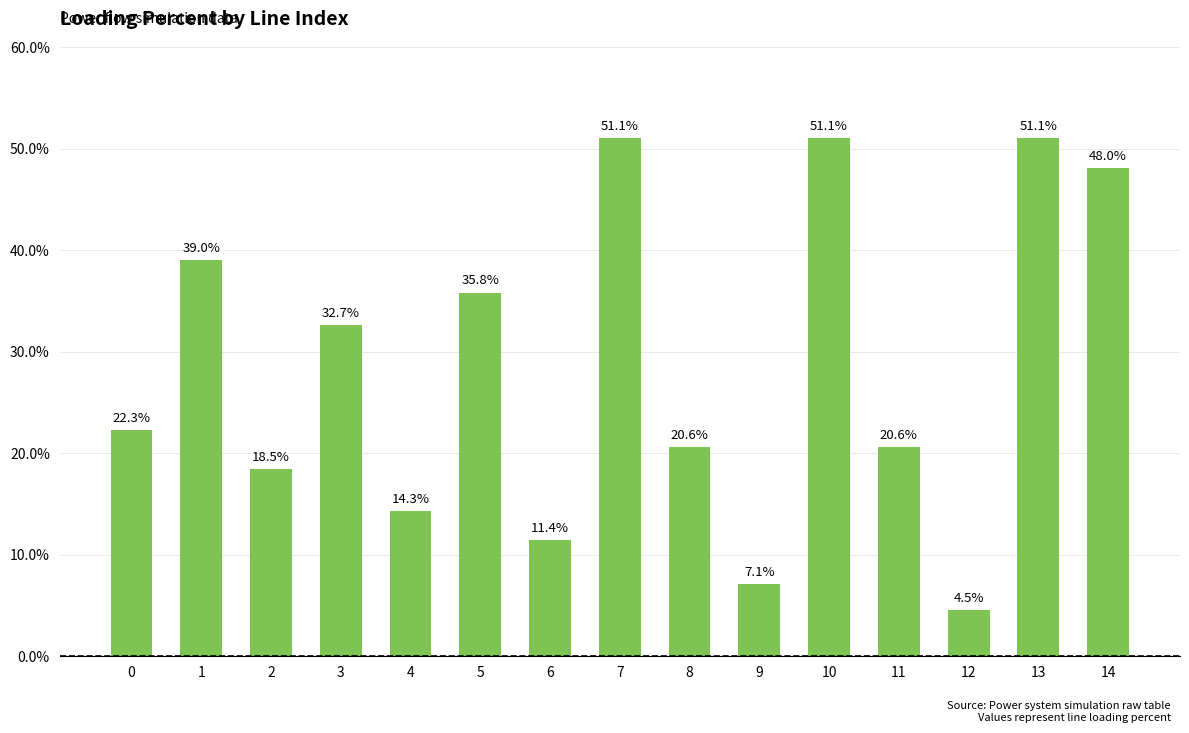

Between 11 and 4, which is larger?

11